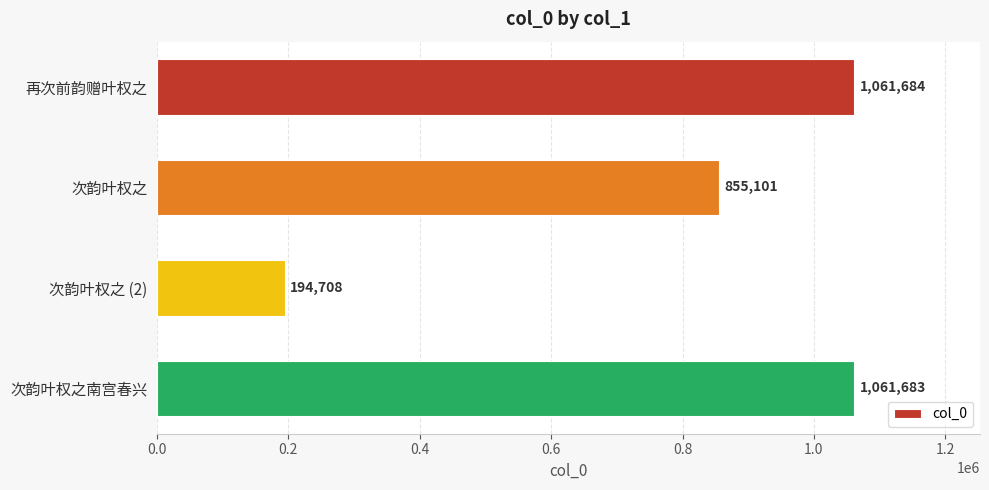

Rank the categories by value from lowest to highest.

次韵叶权之 (2), 次韵叶权之, 次韵叶权之南宫春兴, 再次前韵赠叶权之